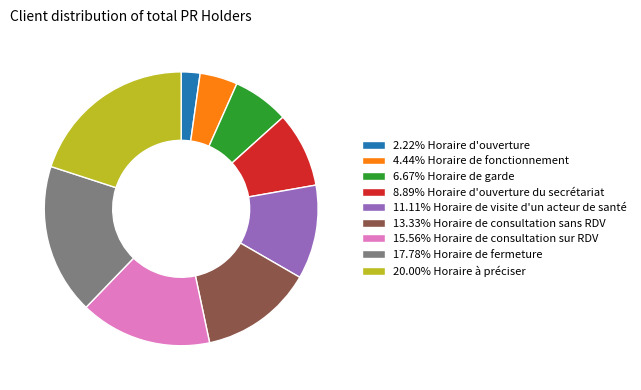

Approximately how many times larger is the value at 11.11% Horaire de visite d'un acteur de santé compared to 2.22% Horaire d'ouverture?

5.0